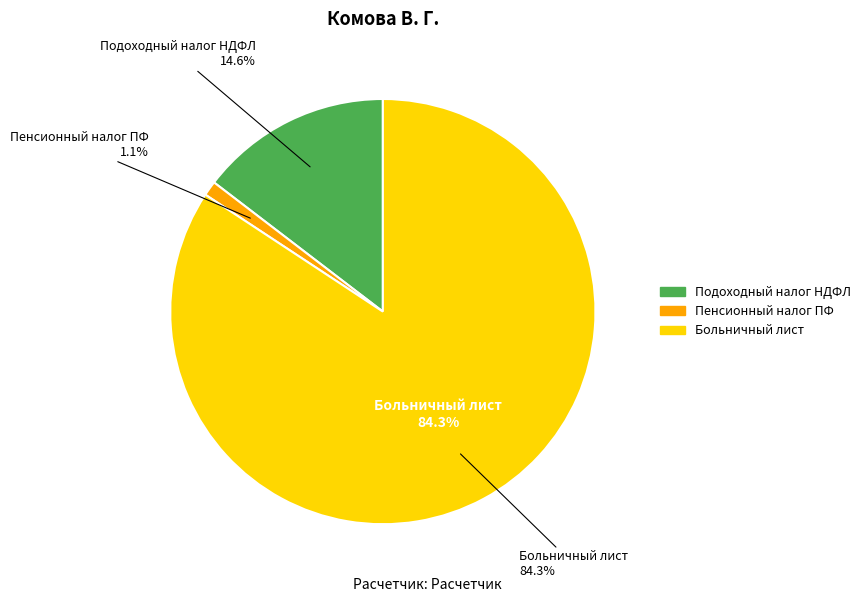

Rank the categories by value from highest to lowest.

Больничный лист, Подоходный налог НДФЛ, Пенсионный налог ПФ